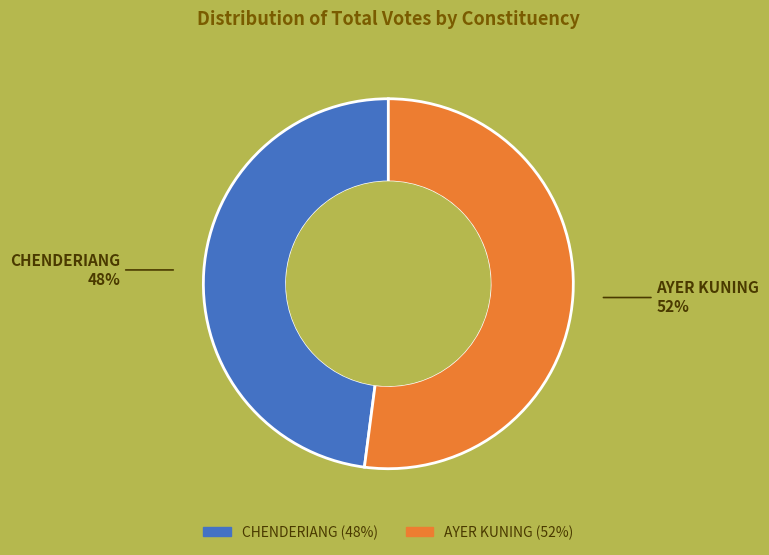

Is it true that CHENDERIANG is 42% of the pie?

False